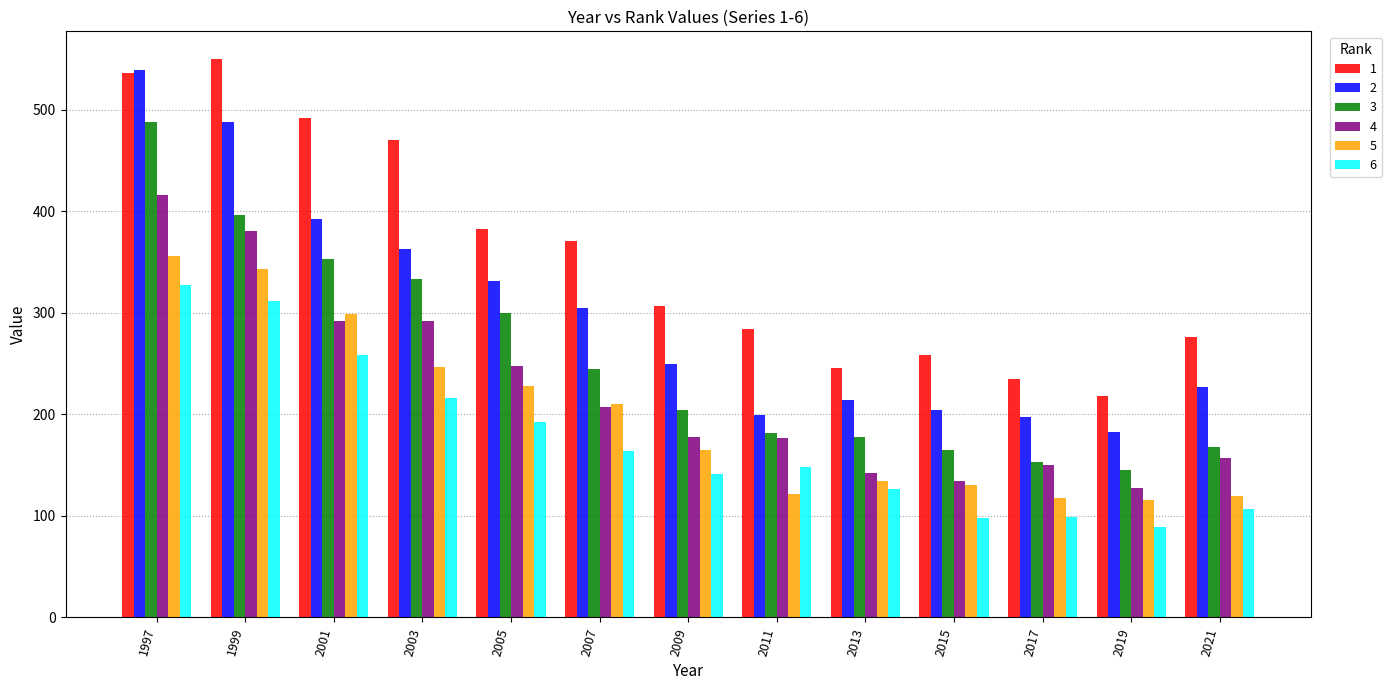

What value does the 1 series have at 2001?

492.4